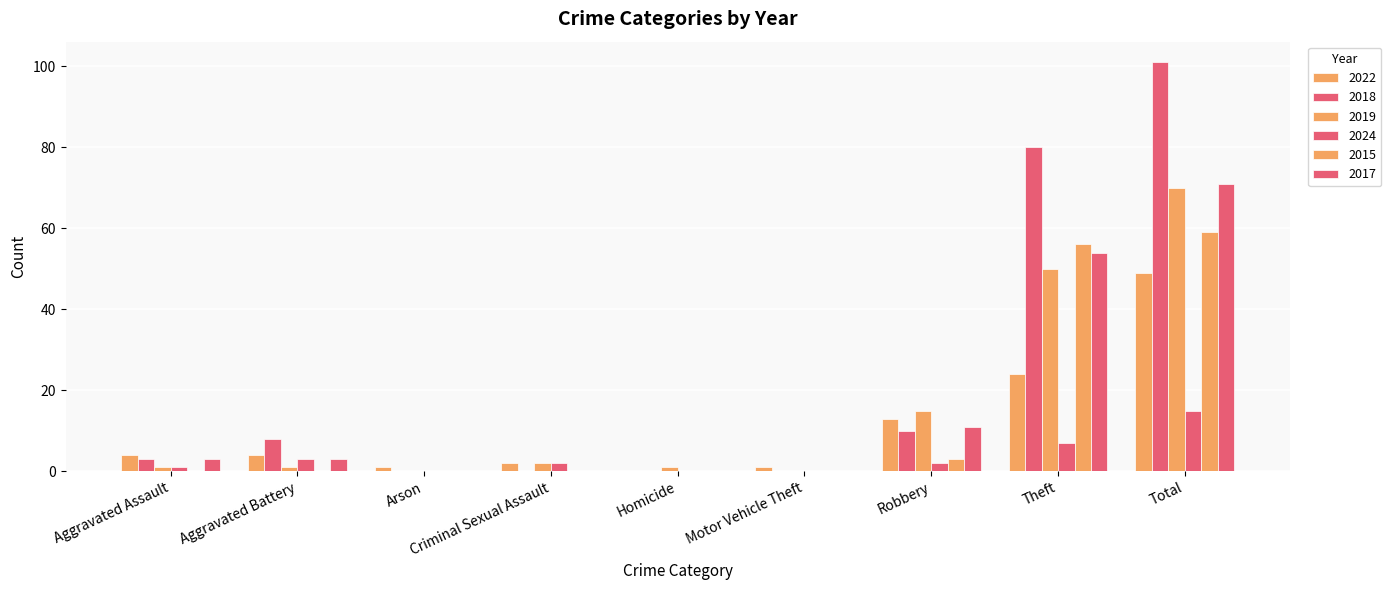

How many data points does each series have?

9